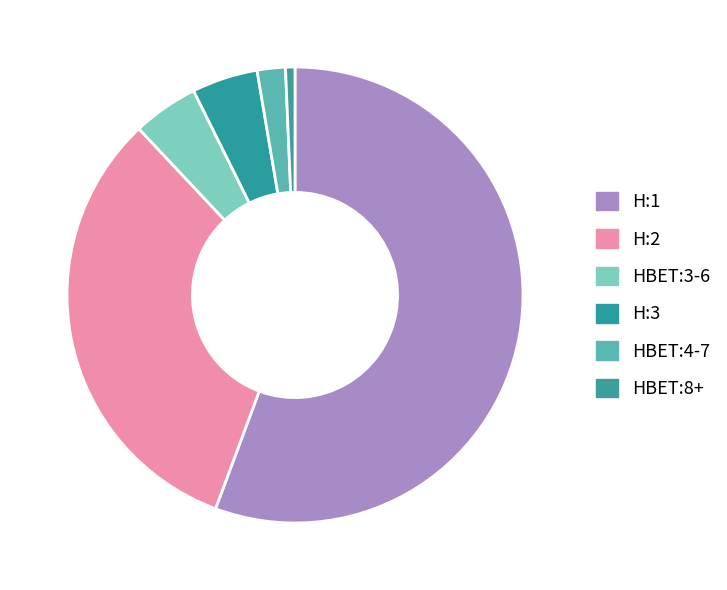

How many segments does this pie chart have?

6